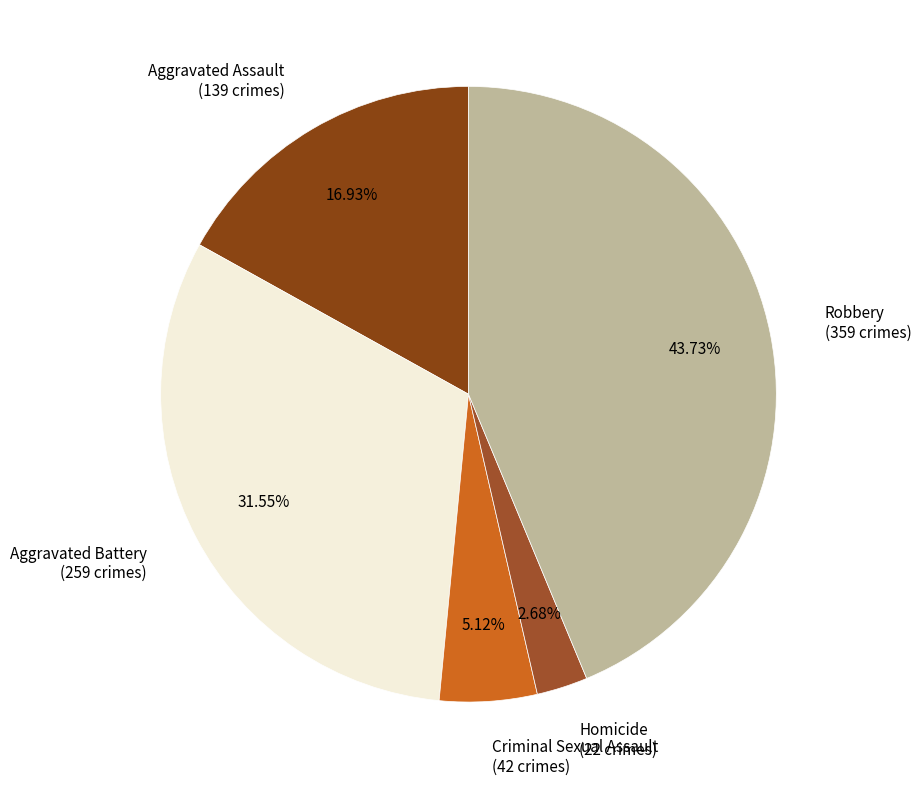

Which category has the smallest portion of the pie?

Homicide